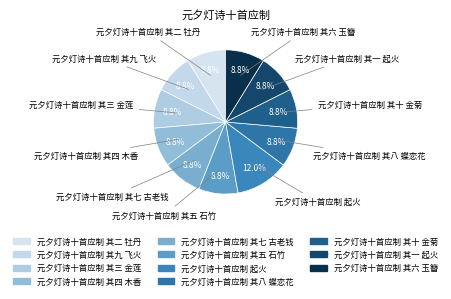

To the nearest percent, what percentage of the pie is 元夕灯诗十首应制 其九 飞火?

9%